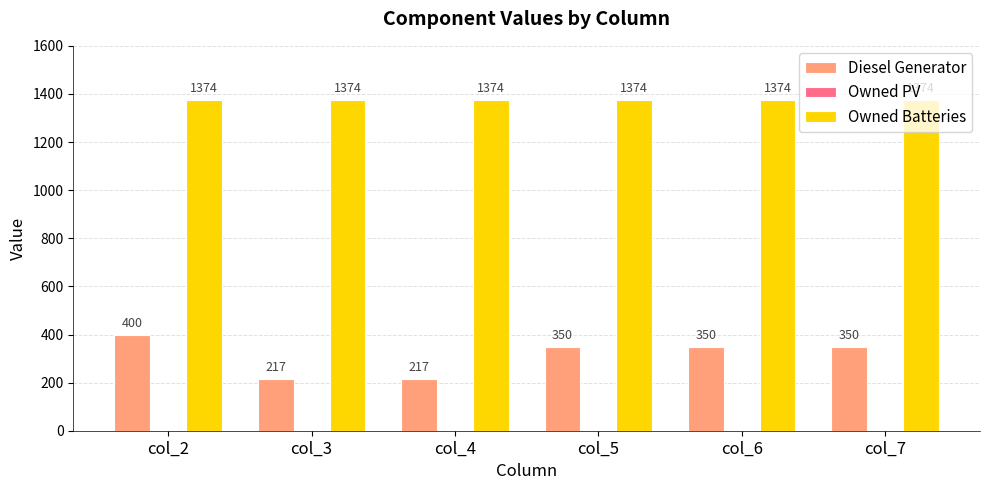

What is the approximate value of Owned Batteries at col_2?

1374